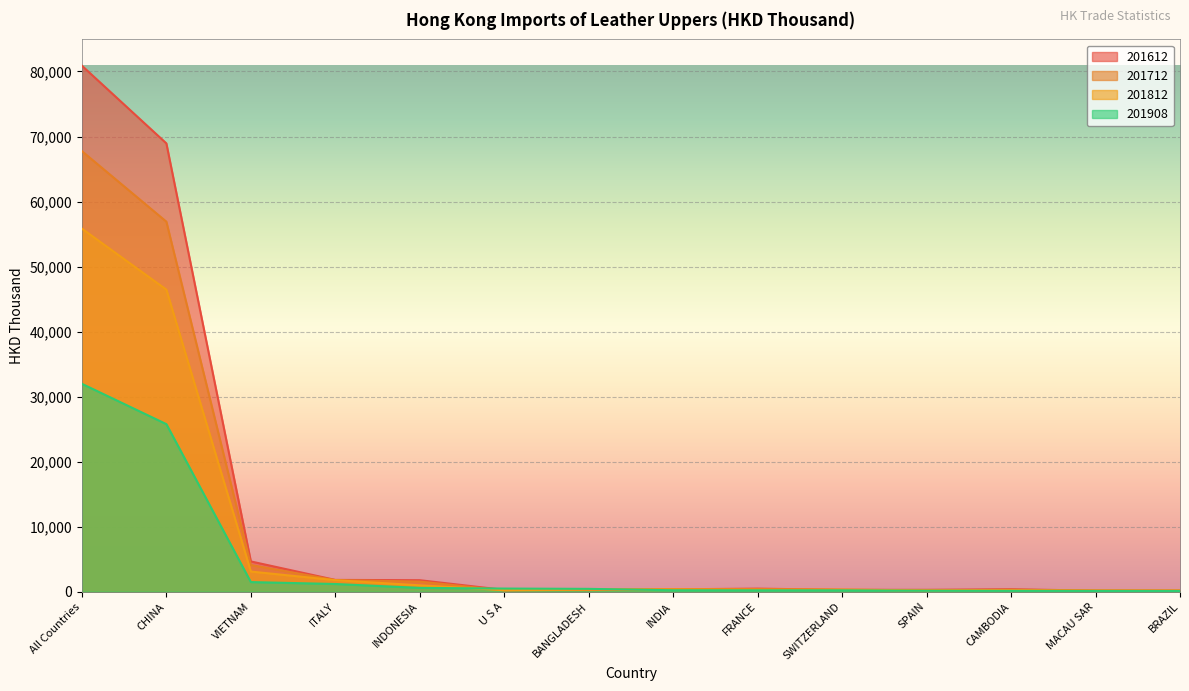

What is the sum of all 201712 values?

134499.1